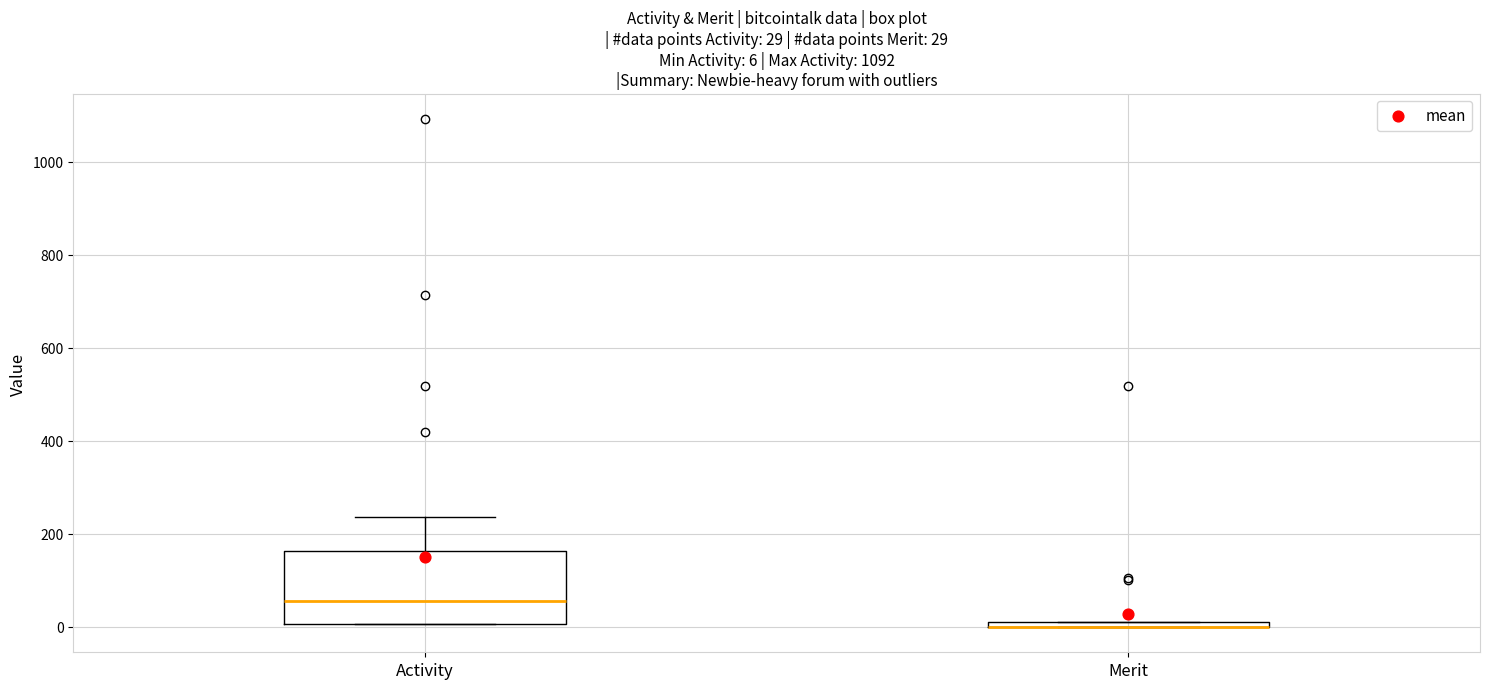

Which box is the tallest, from its lower edge to its upper edge?

Activity